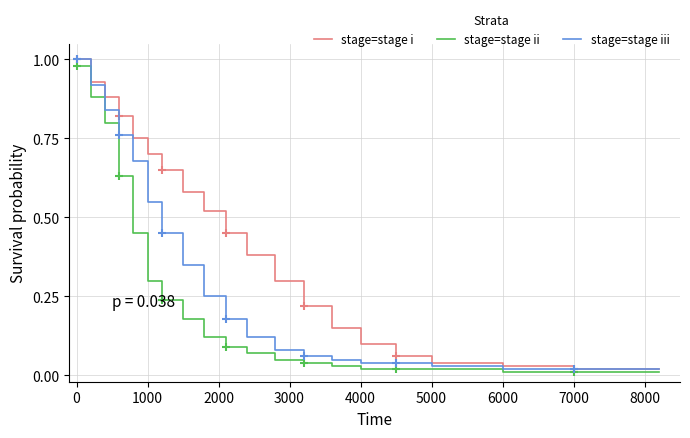

What is the label of the 17th point from the right?

3000